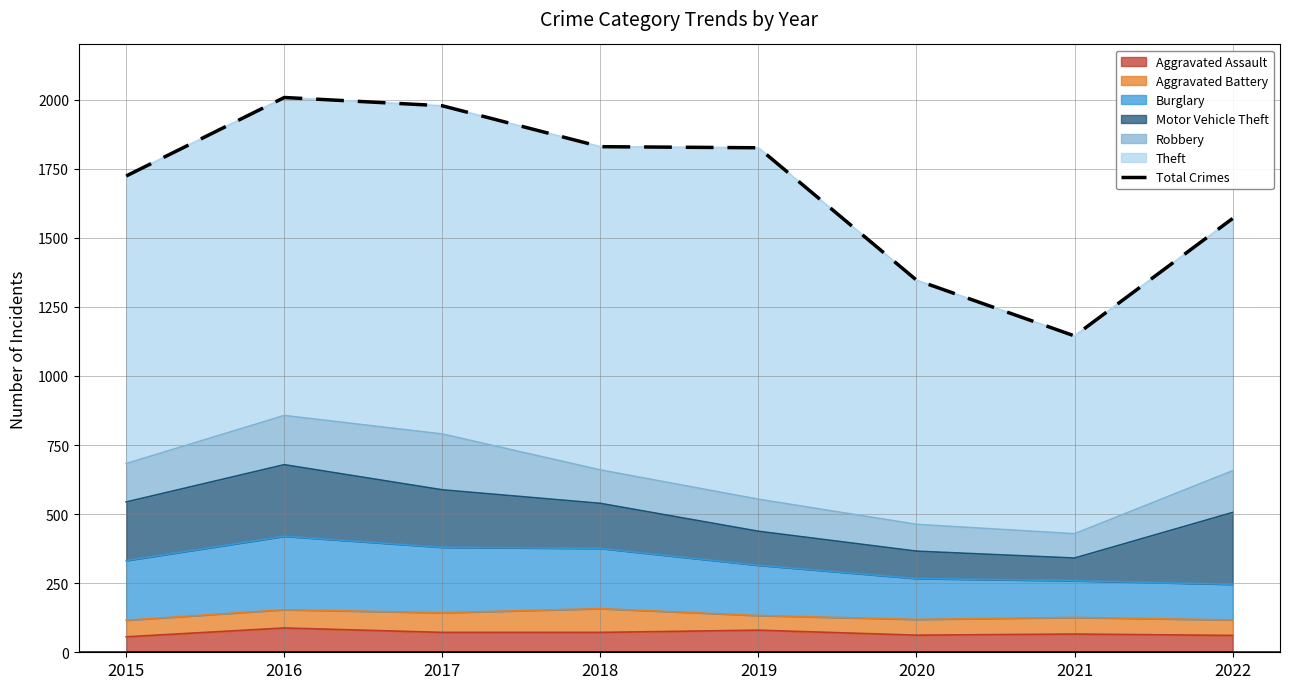

Rank the categories by value from lowest to highest.

2021, 2020, 2022, 2015, 2019, 2018, 2017, 2016